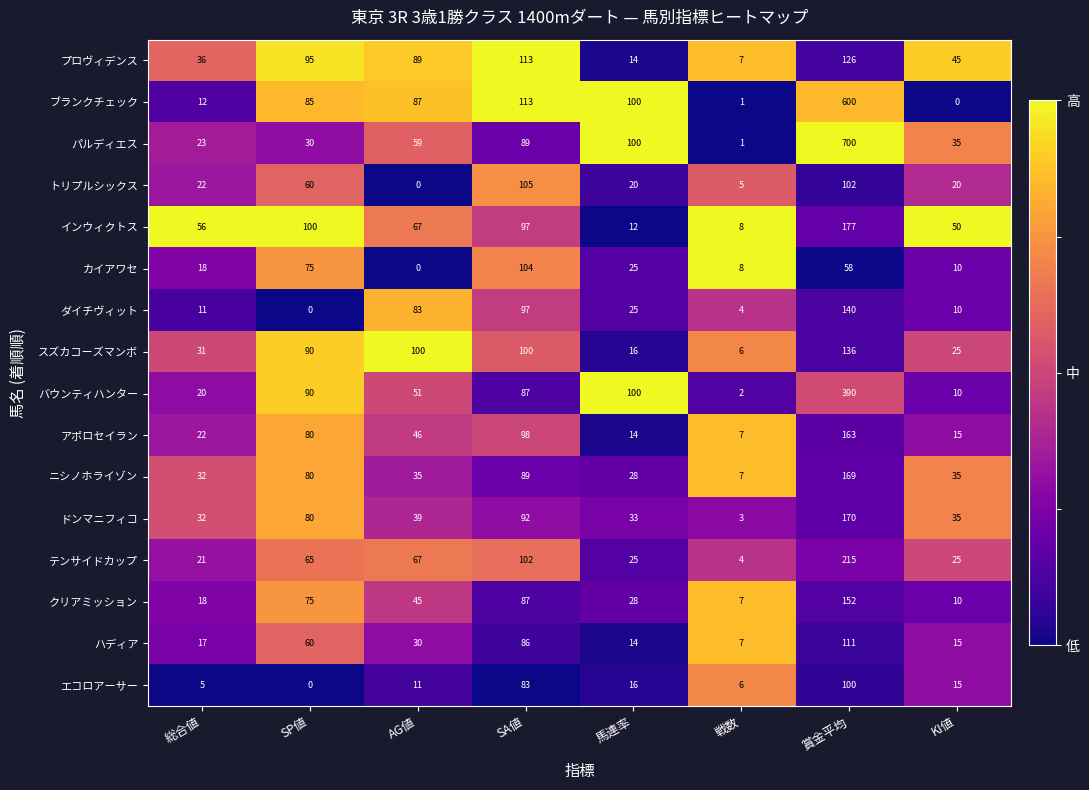

How many data points does each series have?

8